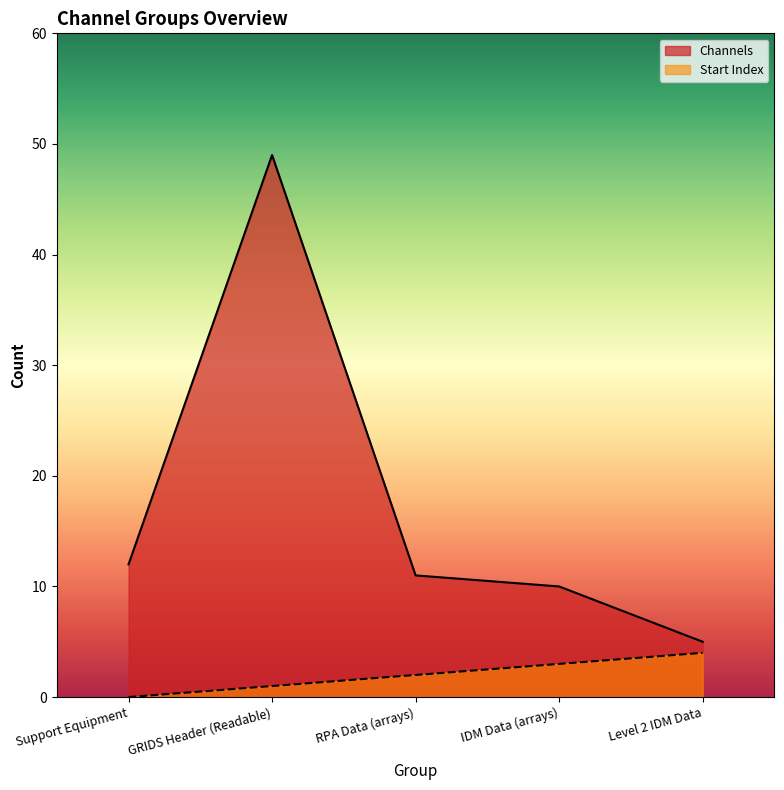

Does the chart display data point markers on the line(s)?

No